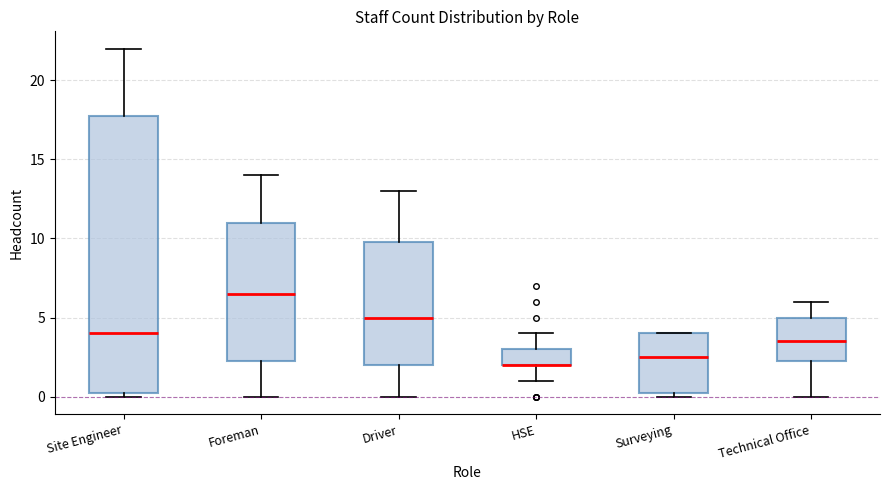

Reading left to right, transcribe this box plot: for each box, give where its median line is, the range the box spans, and where its two whiskers end, as read against the y-axis. The values are not printed on the chart, so give them approximately, as read against the axis.

Site Engineer: median 4.0, box 0.5 to 18.0, whiskers 0.0 to 22.0
Foreman: median 6.5, box 2.5 to 11.0, whiskers 0.0 to 14.0
Driver: median 5.0, box 2.0 to 10.0, whiskers 0.0 to 13.0
HSE: median 2.0 (drawn on the box's lower edge), box 2.0 to 3.0, whiskers 1.0 to 4.0
Surveying: median 2.5, box 0.5 to 4.0, whiskers 0.0 to 4.0
Technical Office: median 3.5, box 2.5 to 5.0, whiskers 0.0 to 6.0